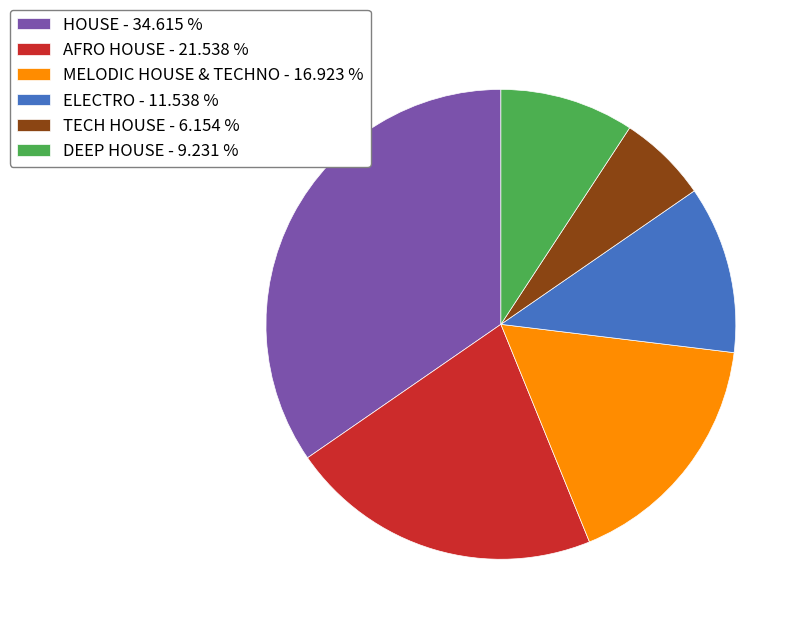

Count the number of slices in the pie.

6